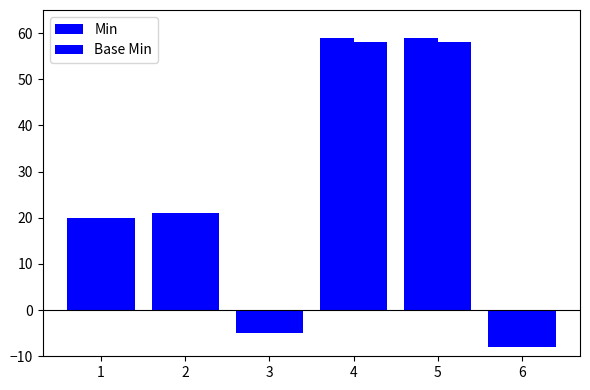

How many series are shown in this chart?

2